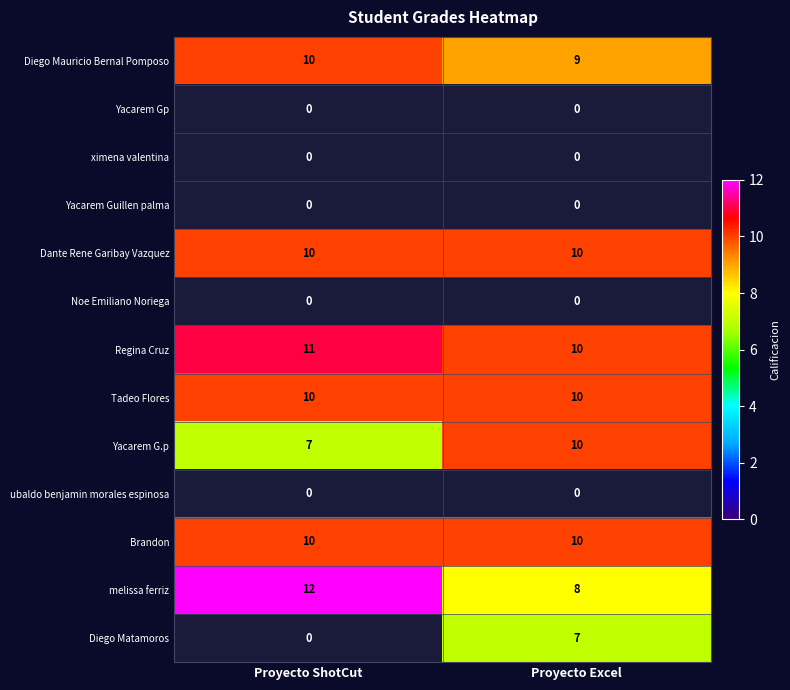

The melissa ferriz series shows 8 at Proyecto Excel. True or false?

True